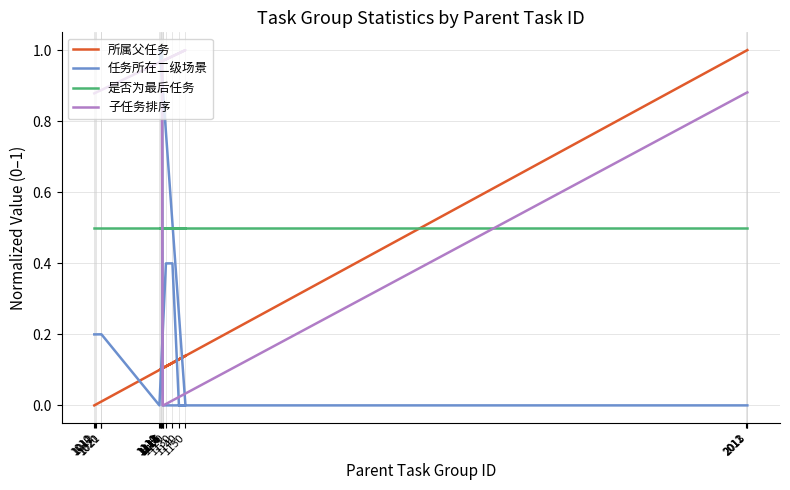

Which series changed the most between 1021 and 1115?

子任务排序